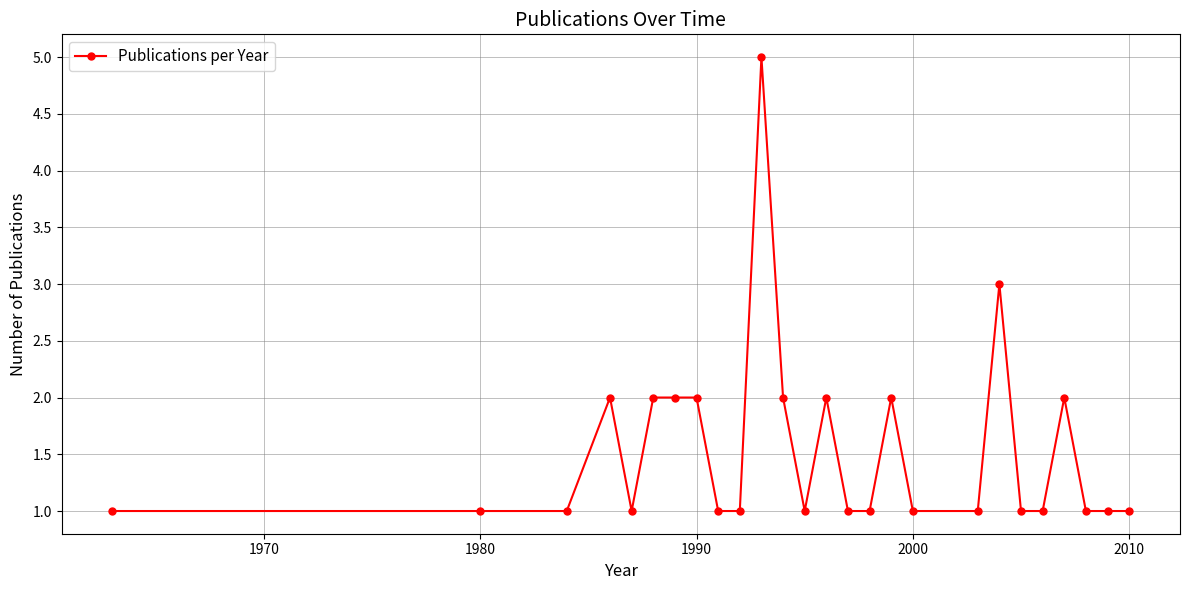

What is the sum of all values?

40